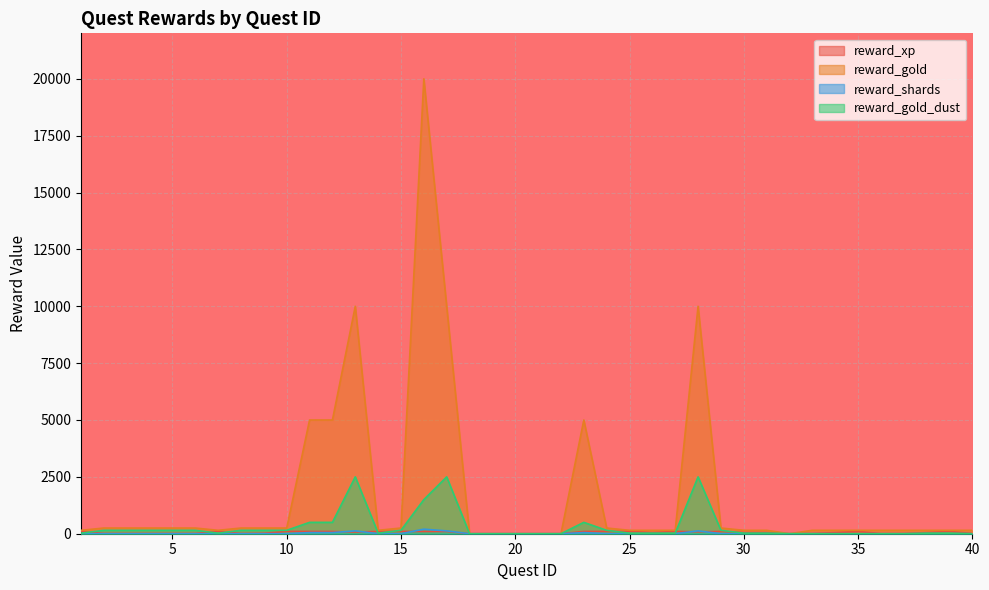

At which category does the chart reach its peak across all series?

13